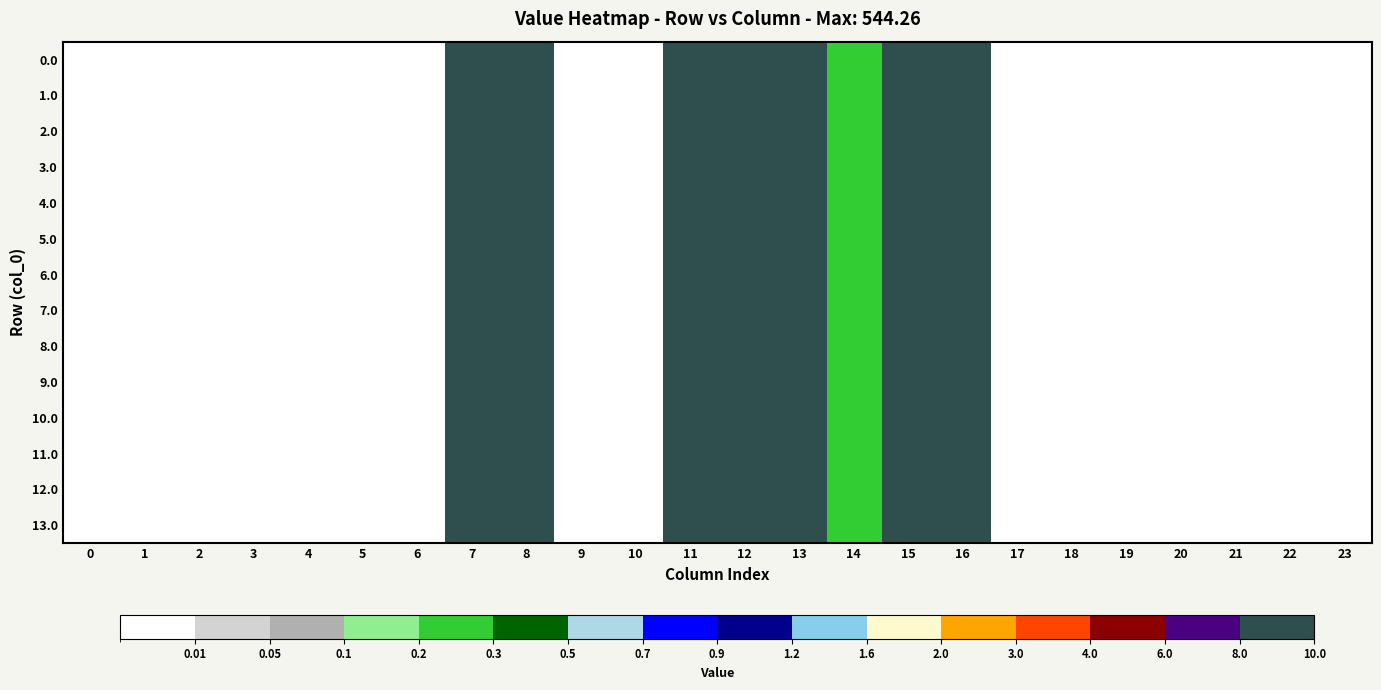

At how many categories does at least one series exceed 471?

2